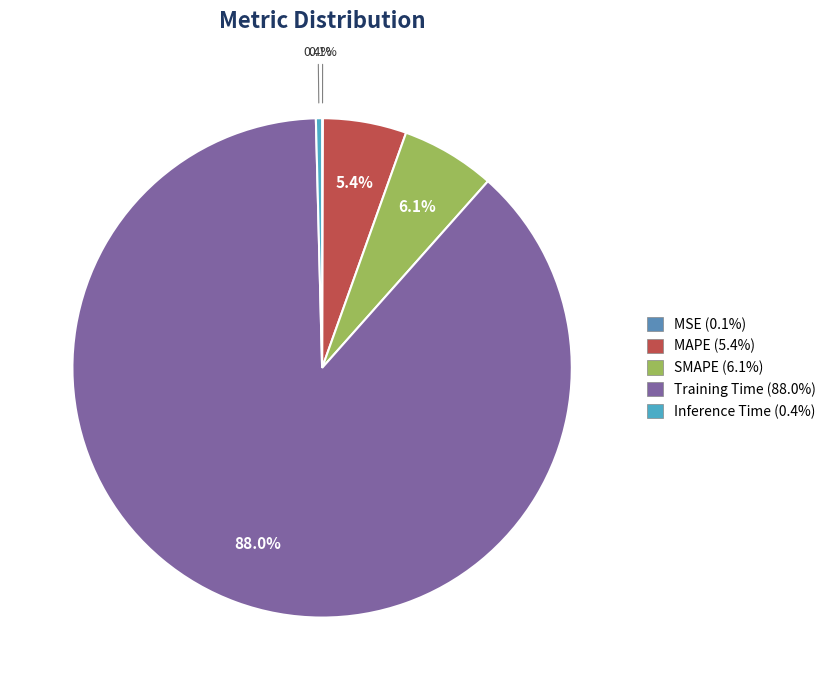

Does MAPE account for over 50% of the chart?

No